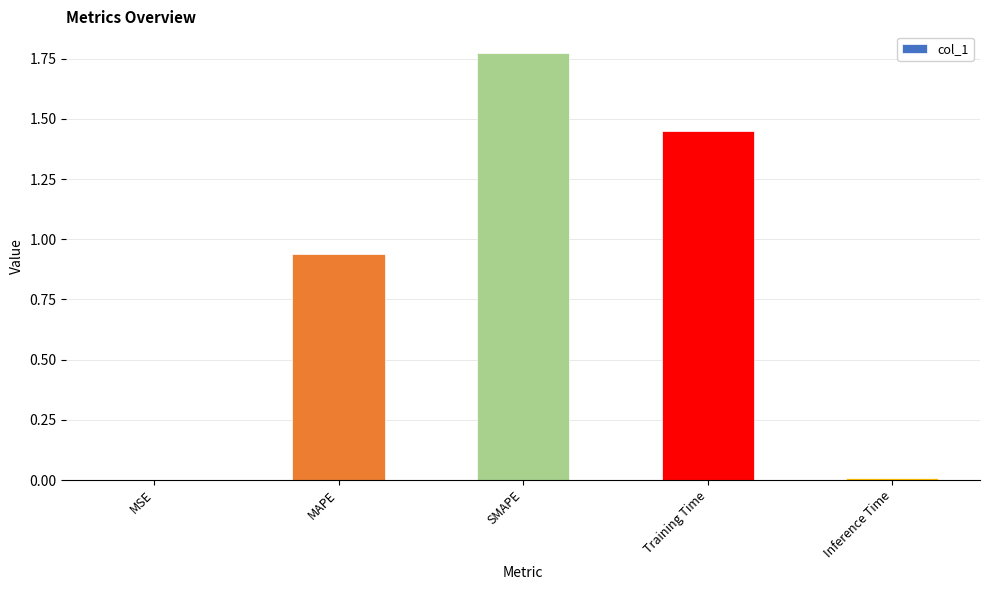

What is the change in value from Training Time to Inference Time?

-1.4